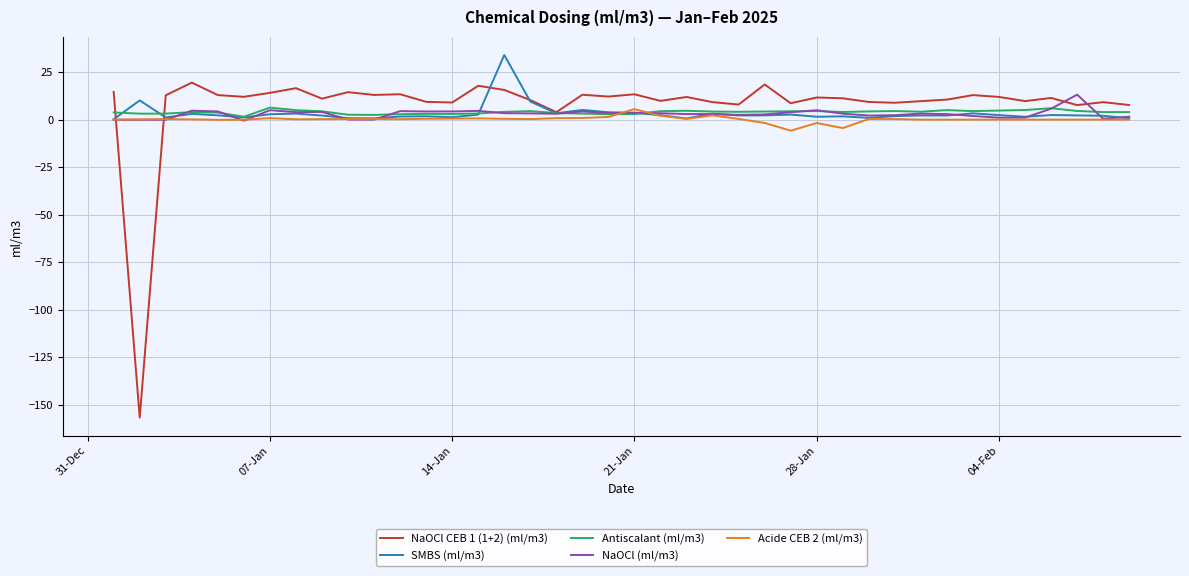

What is the maximum value shown in the chart?

34.0